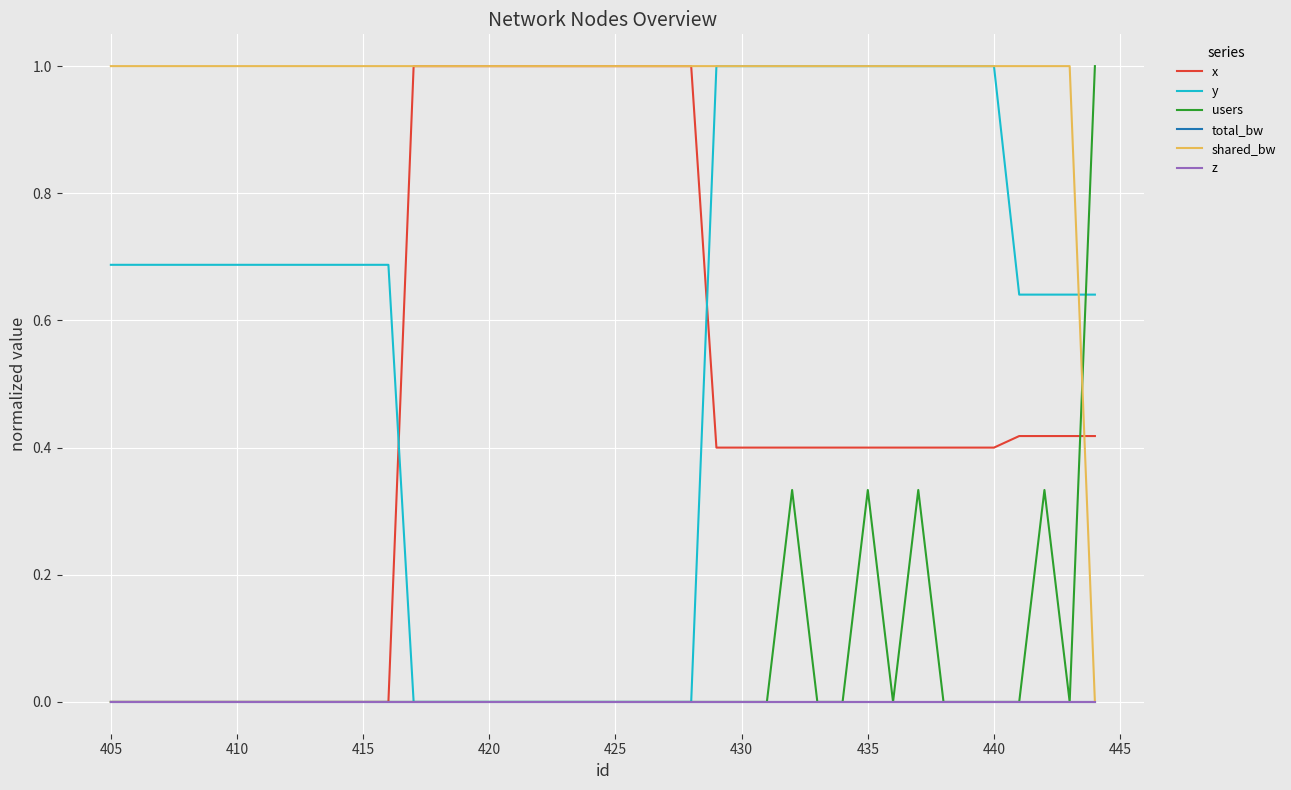

How many times do users and y cross each other?

1